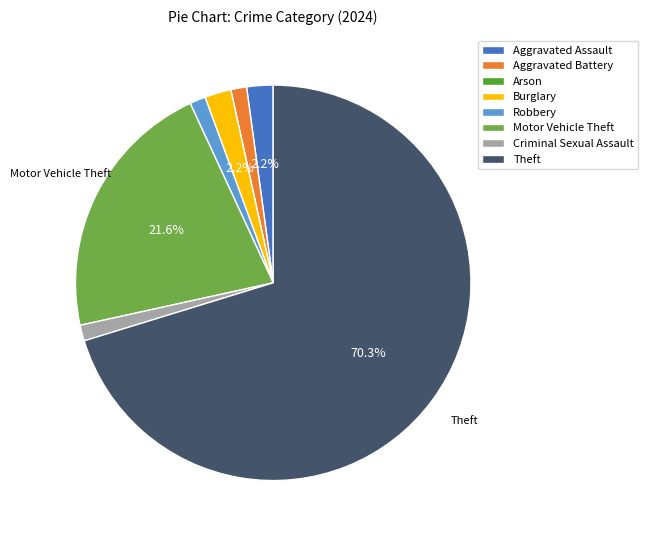

Do Theft and Aggravated Assault together represent more than half of the pie?

Yes